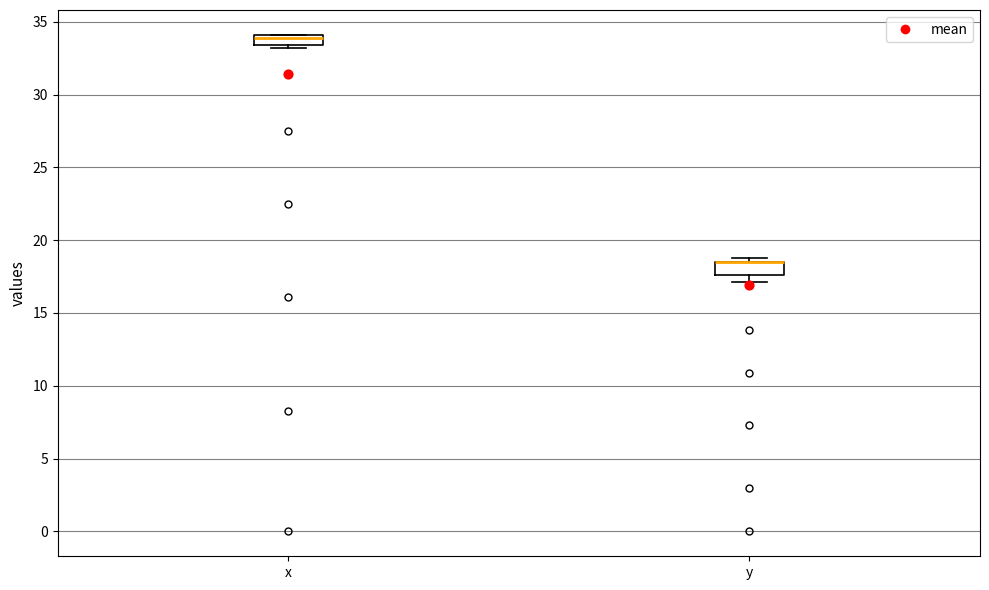

Where is the upper edge of the box for y on the y-axis? The values are not printed on the chart, so give them approximately, as read against the axis.

18.5